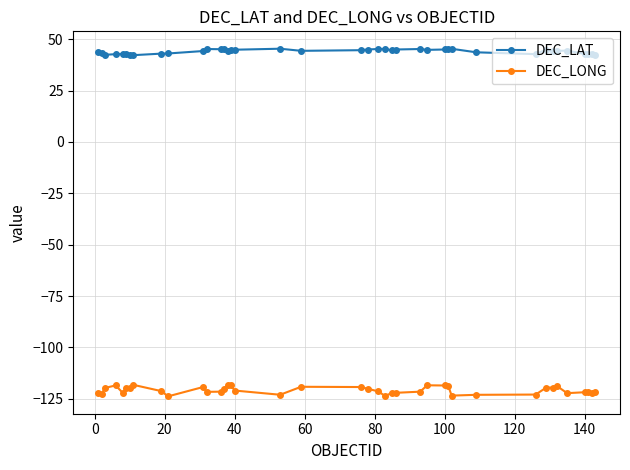

Rank the series by their average value, from highest to lowest.

DEC_LAT, DEC_LONG